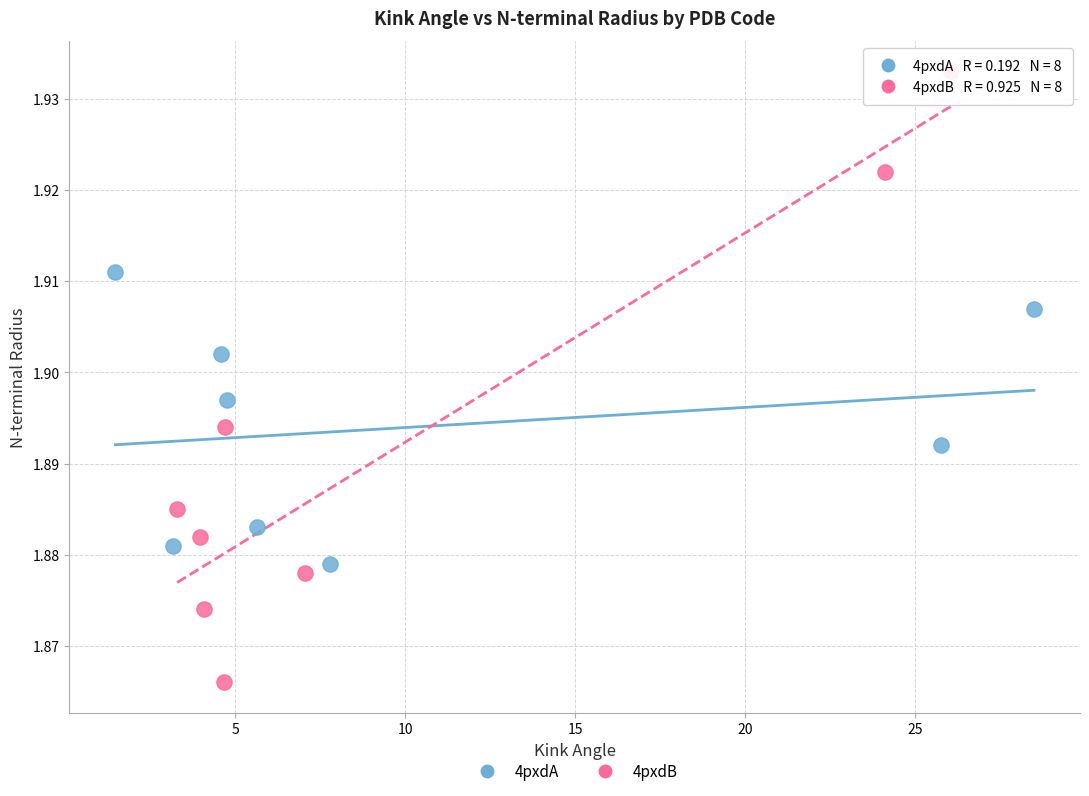

Which series contains the highest Y value?

4pxdB